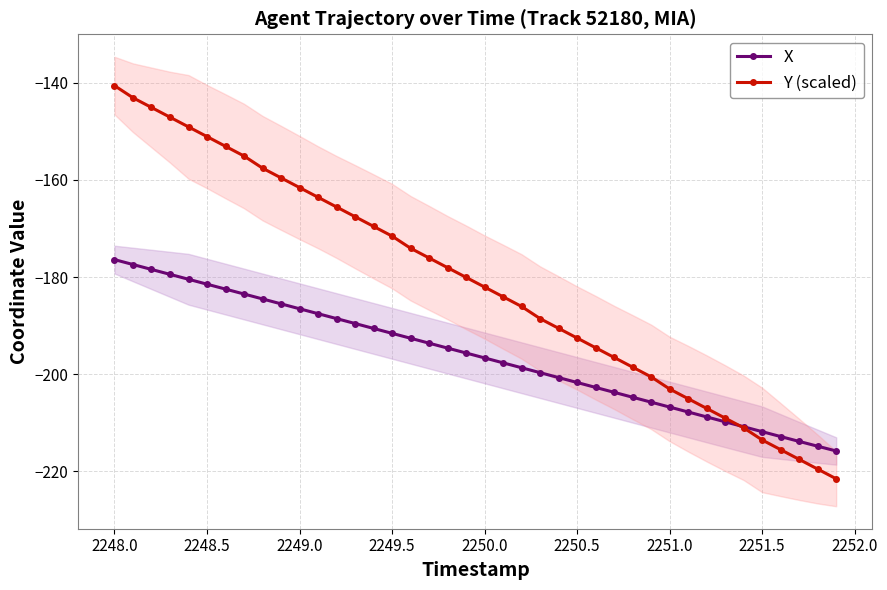

What is the maximum value for X?

-176.4